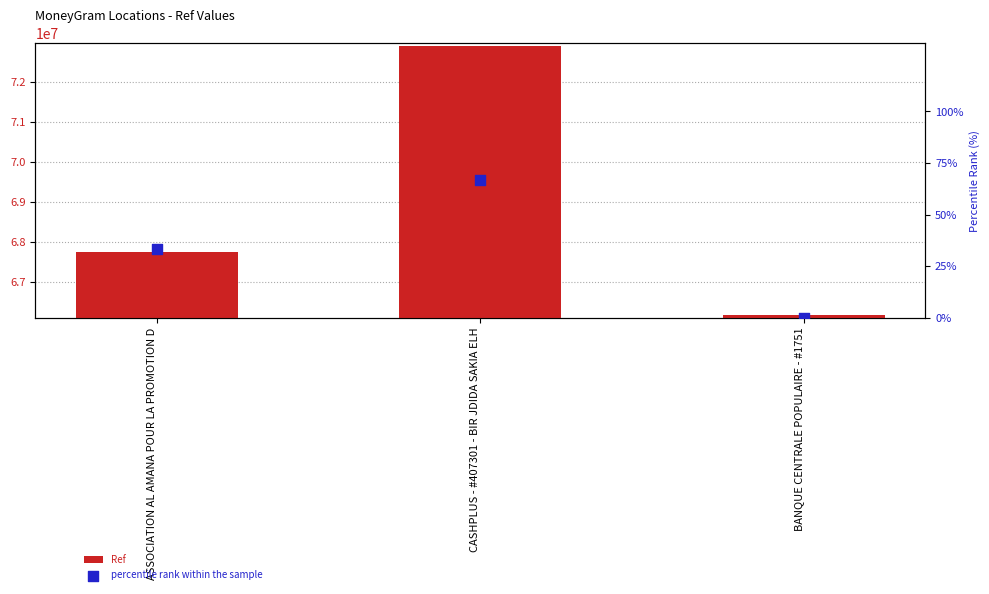

Which series reaches the maximum Y coordinate?

Ref